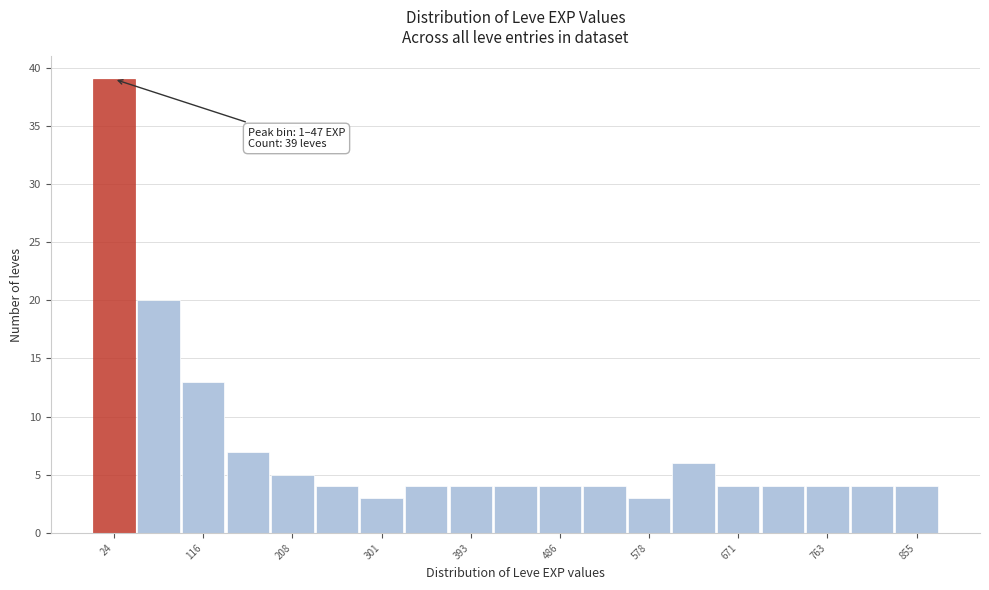

Which range on the x-axis has the tallest bar?

0 to 50